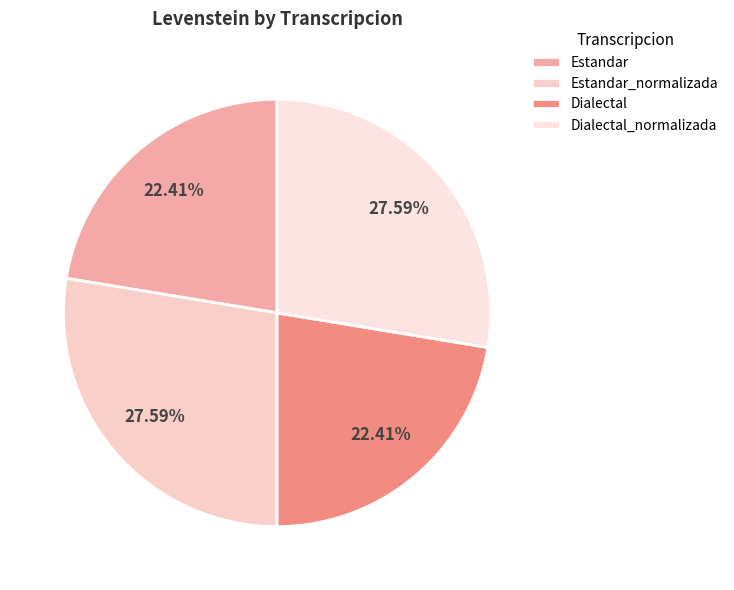

Rank the categories by value from lowest to highest.

Estandar, Dialectal, Estandar_normalizada, Dialectal_normalizada